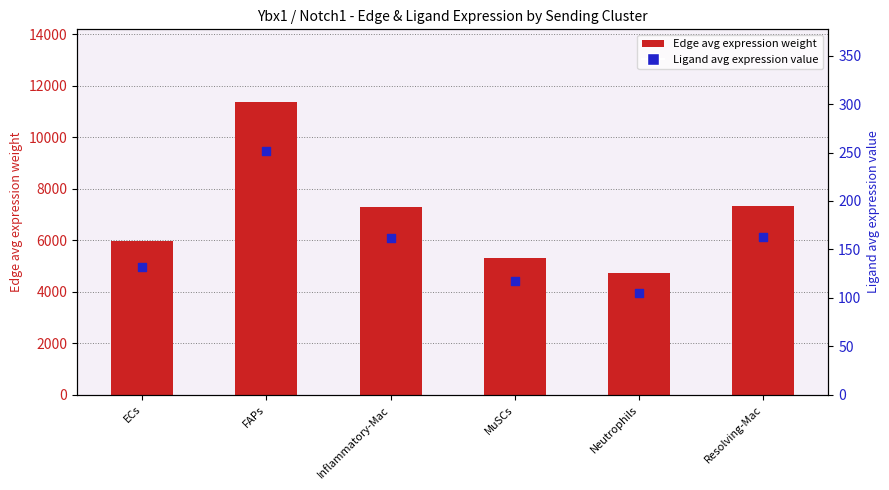

Which series has the largest total across all categories?

Edge average expression weight